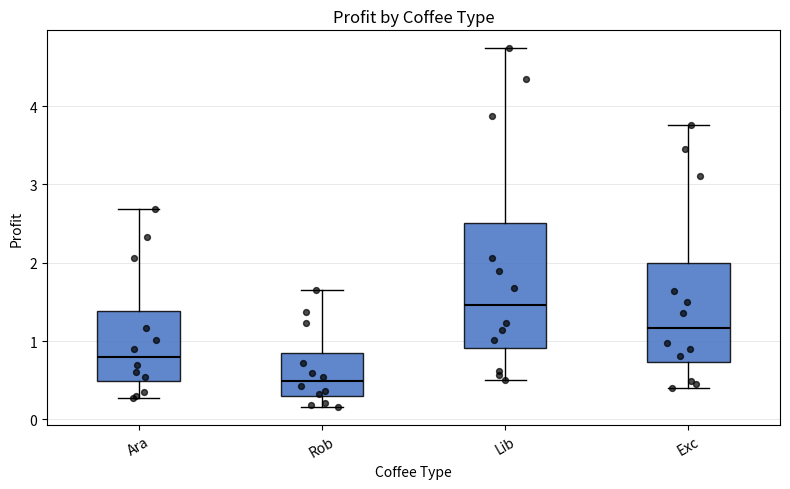

Which box has the highest median line?

Lib